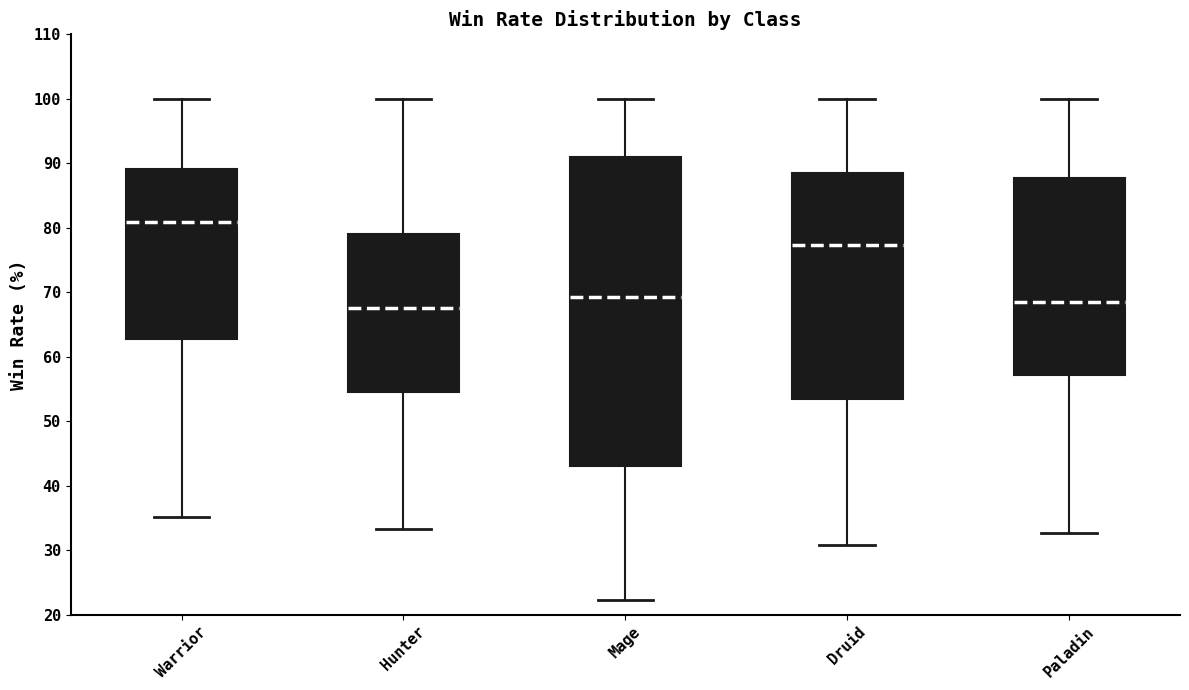

Reading left to right, read every box against the y-axis: the position of its median line, the range the box covers, and the ends of its whiskers. The values are not printed on the chart, so give them approximately, as read against the axis.

Warrior: median 81, box 63 to 89, whiskers 35 to 100
Hunter: median 68, box 54 to 79, whiskers 33 to 100
Mage: median 69, box 43 to 91, whiskers 22 to 100
Druid: median 77, box 53 to 88, whiskers 31 to 100
Paladin: median 69, box 57 to 88, whiskers 33 to 100